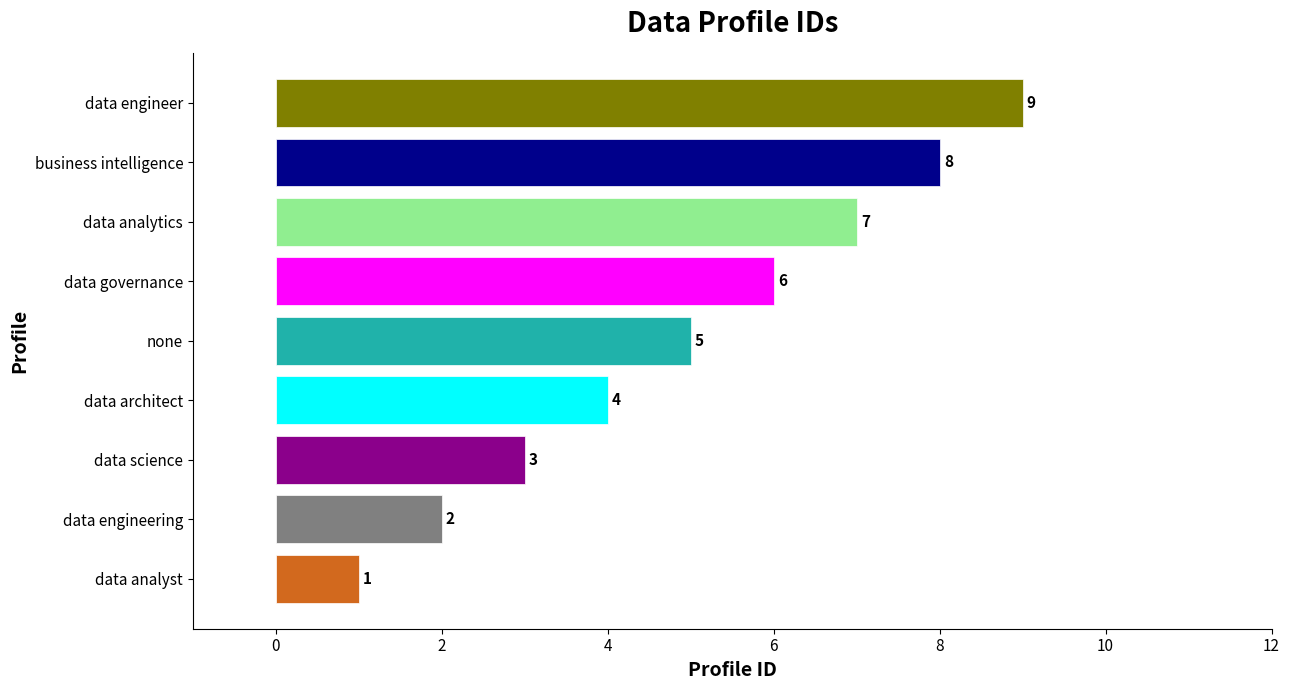

What is the difference between the maximum and minimum values?

8